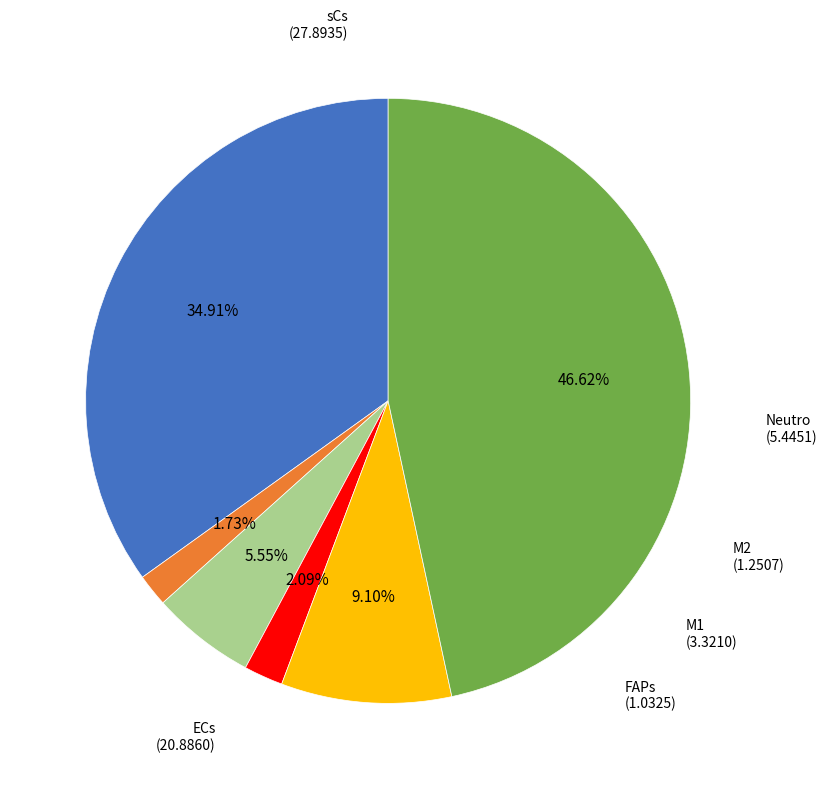

Is there any slice that represents more than half of the pie?

No